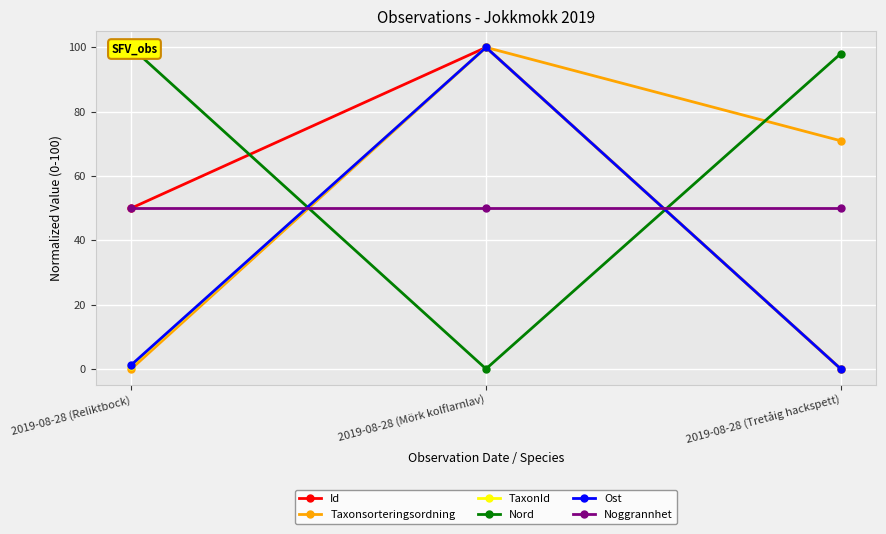

What is the value of the Taxonsorteringsordning point at the 2nd from the left?

100.0